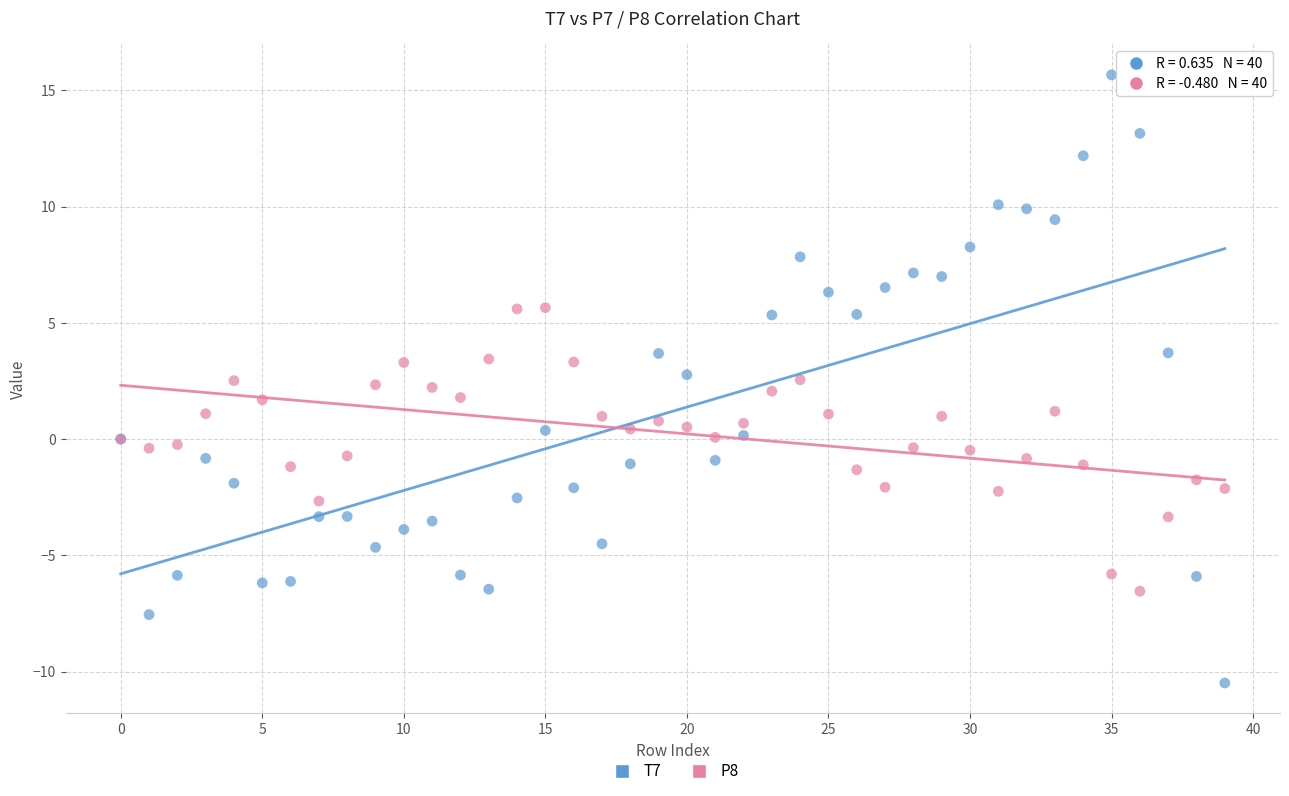

Which series has the widest spread of Y values?

T7